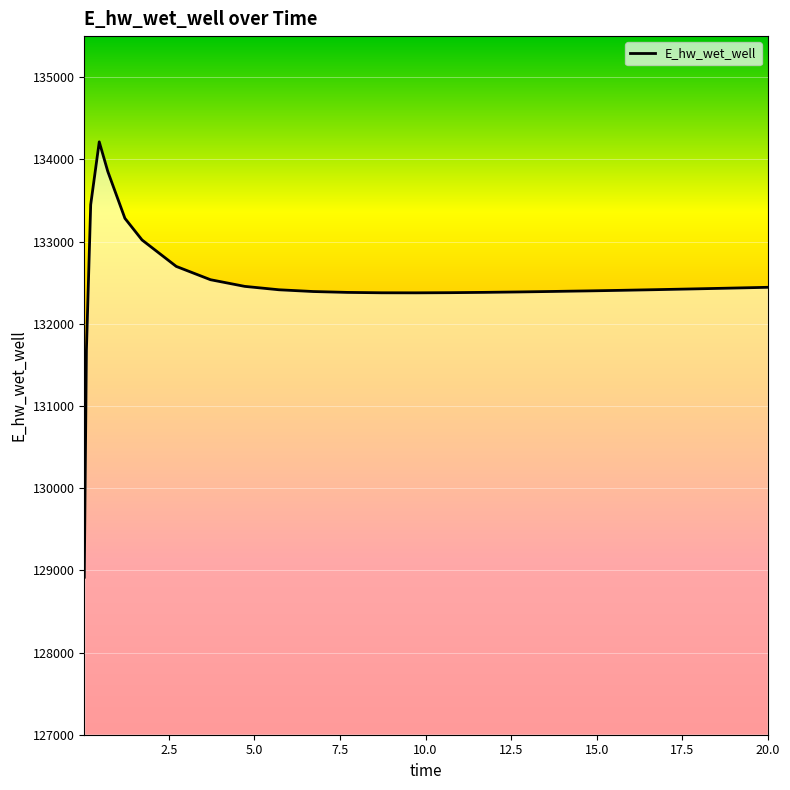

What is the smallest value displayed?

128916.1